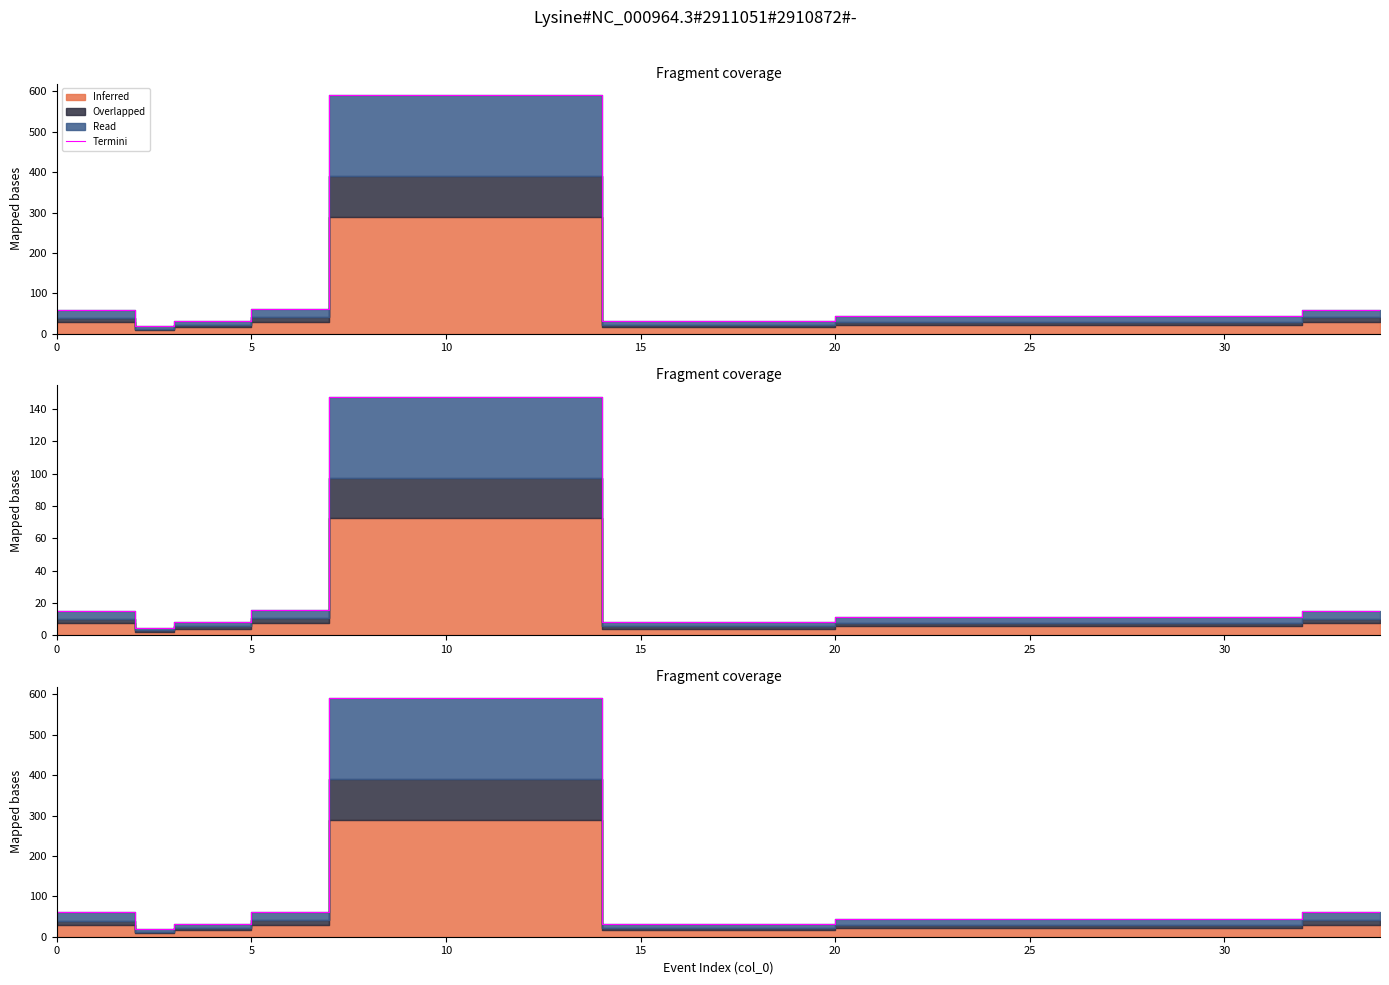

Approximately how many times larger is the value at 8 compared to 10?

1.0